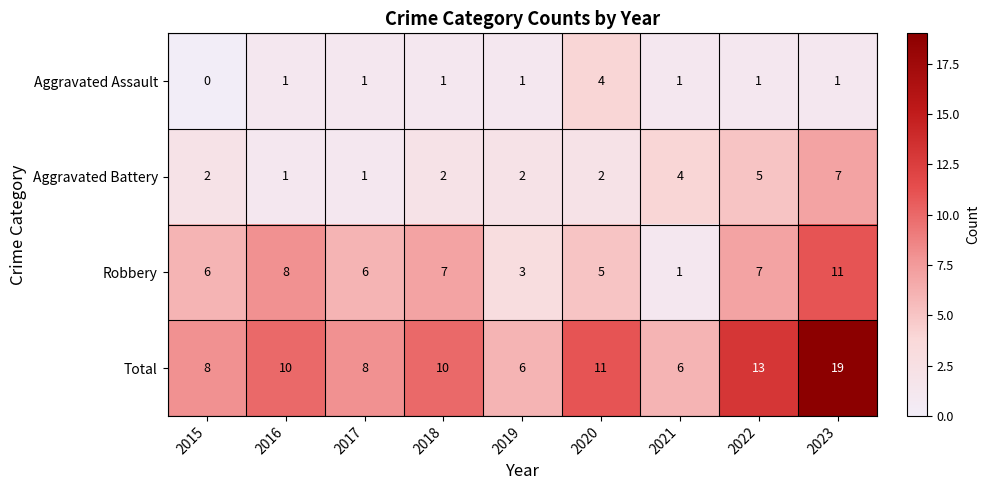

How many Robbery values are between 5 and 7?

5